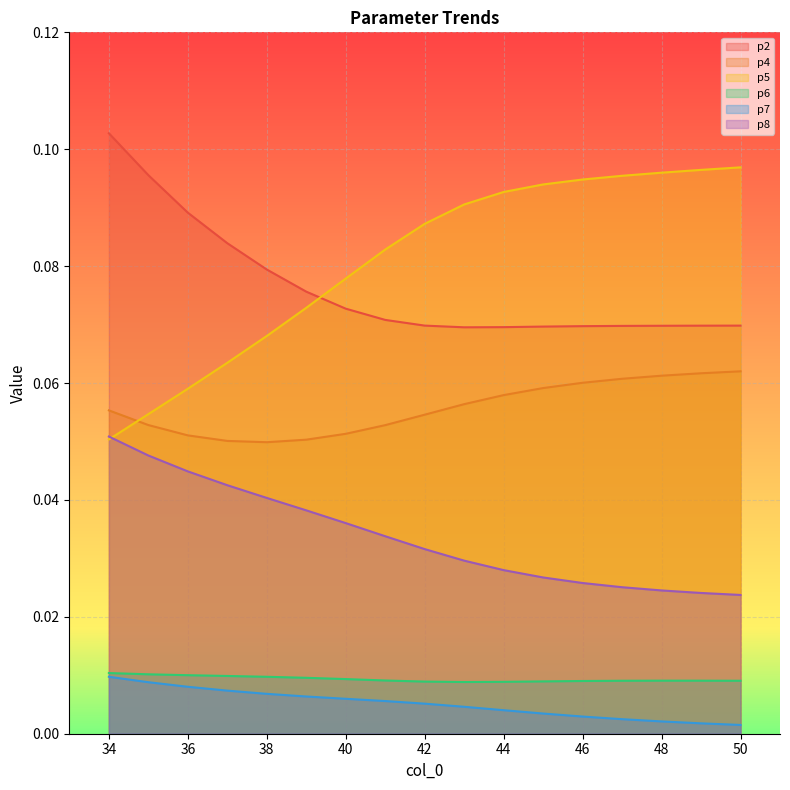

Is it true that p5 equals 0.0 at 34?

False